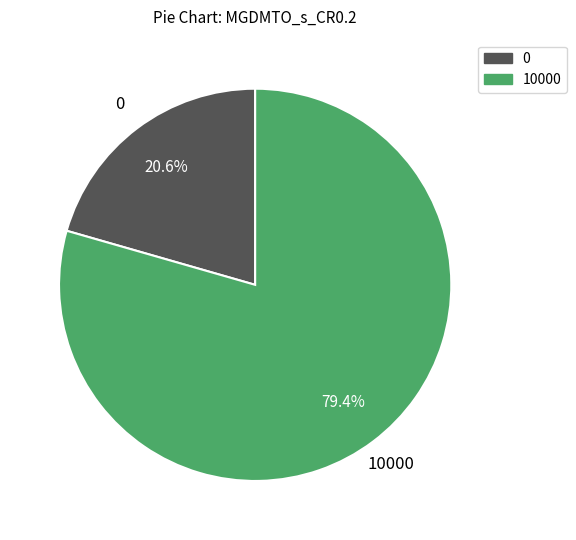

Does any single category account for the majority?

Yes